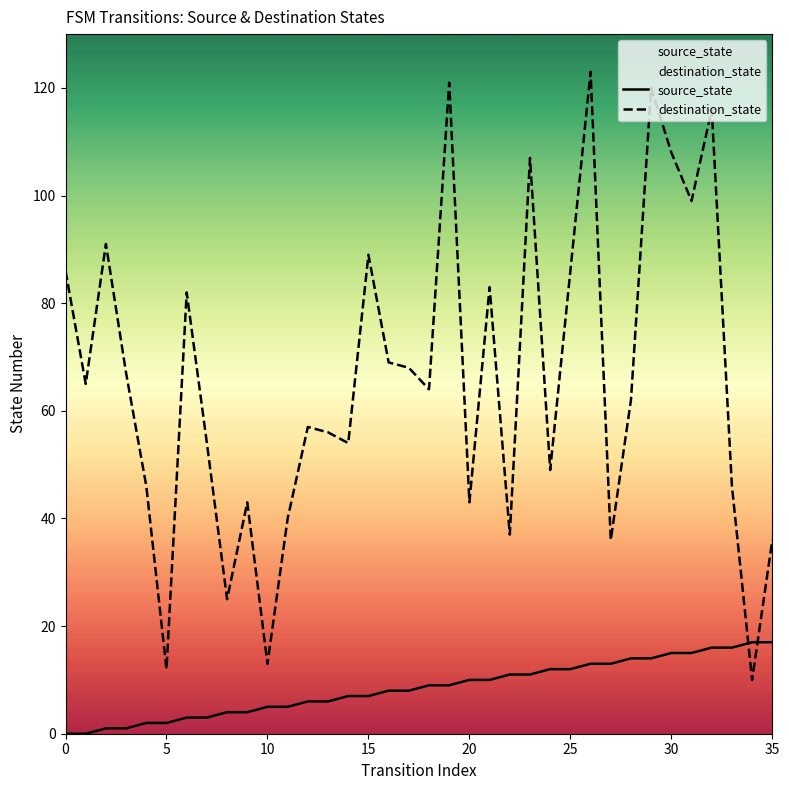

The source_state series shows 5 at 10. True or false?

True